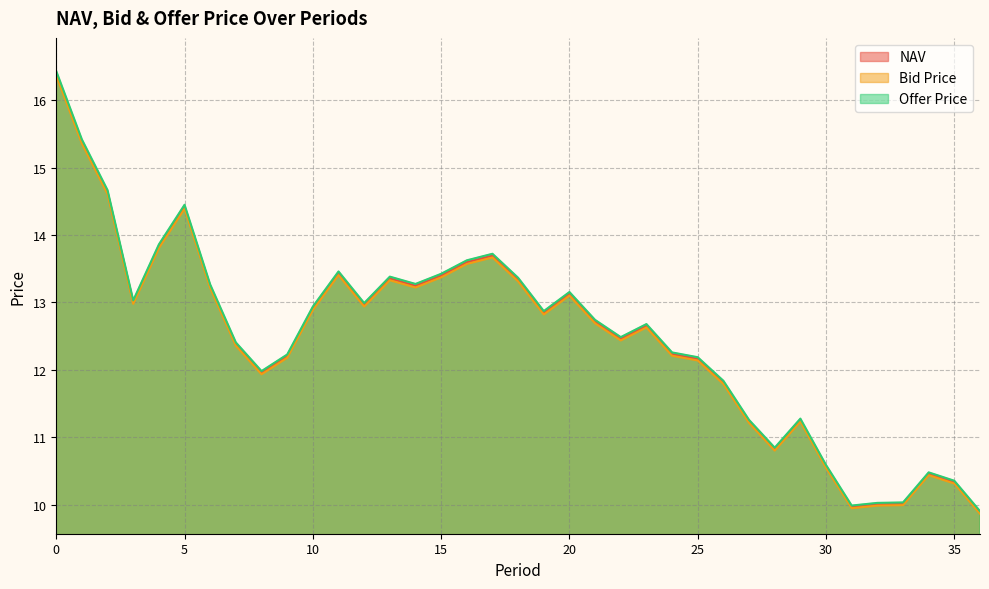

How many lines are shown in the chart?

3